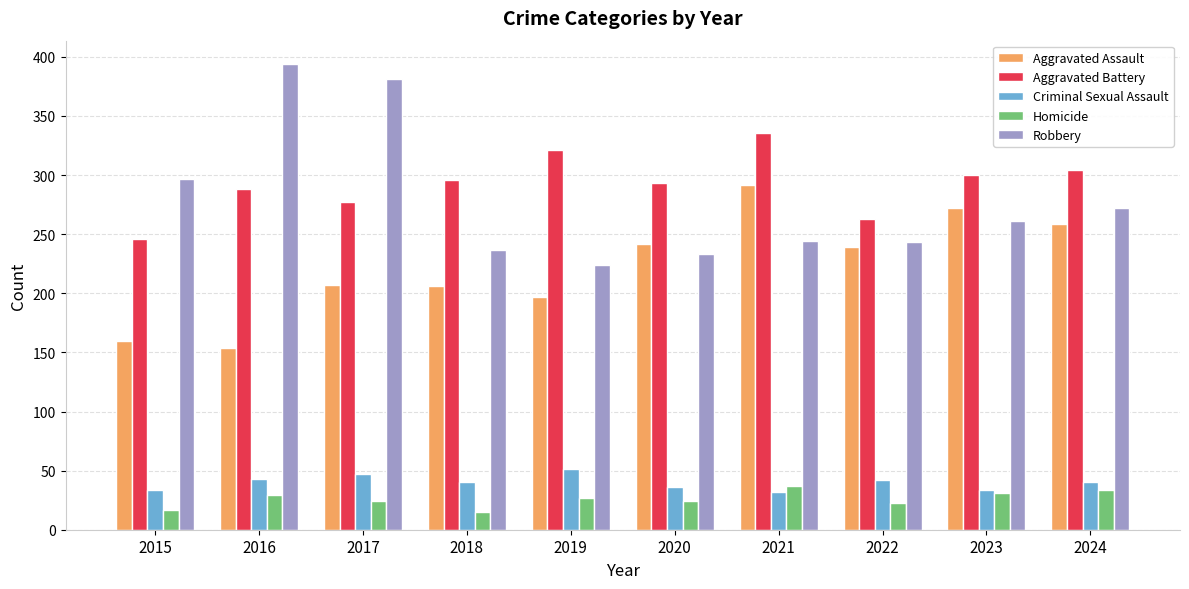

What is the minimum value shown in the chart?

15